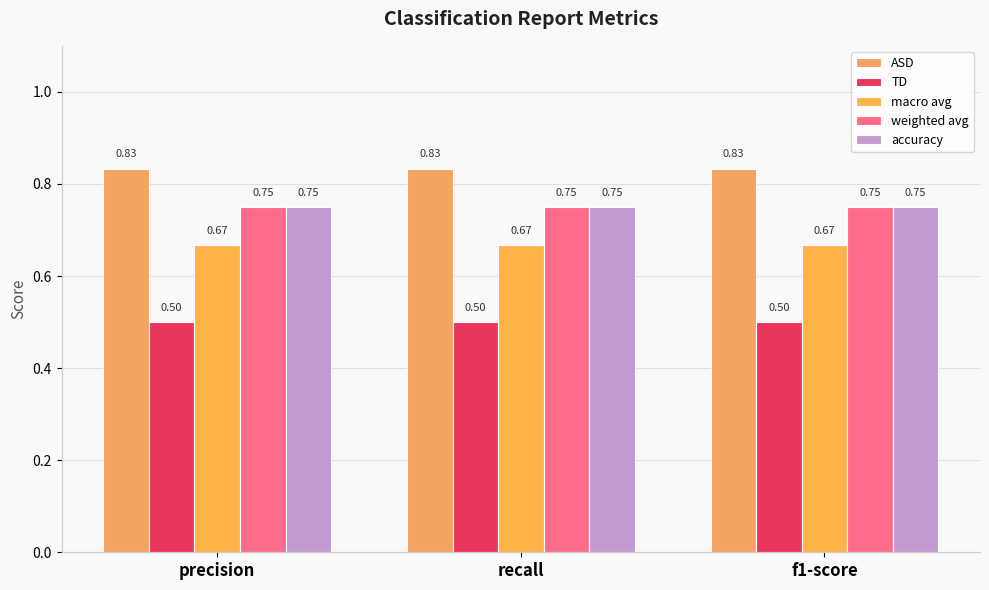

Reading left to right, transcribe all the data shown in this chart.

ASD: 0.8	0.8	0.8
TD: 0.5	0.5	0.5
macro avg: 0.7	0.7	0.7
weighted avg: 0.8	0.8	0.8
accuracy: 0.8	0.8	0.8